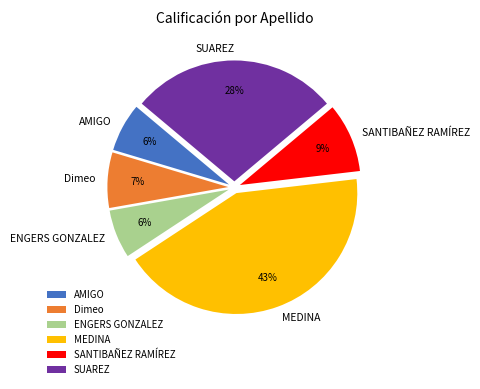

Count the number of slices in the pie.

6